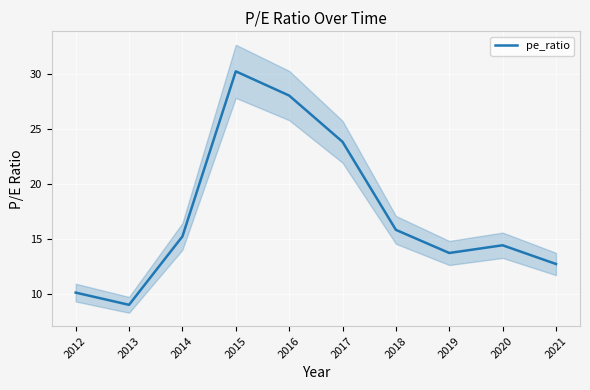

Where does the data first go above 15?

2014